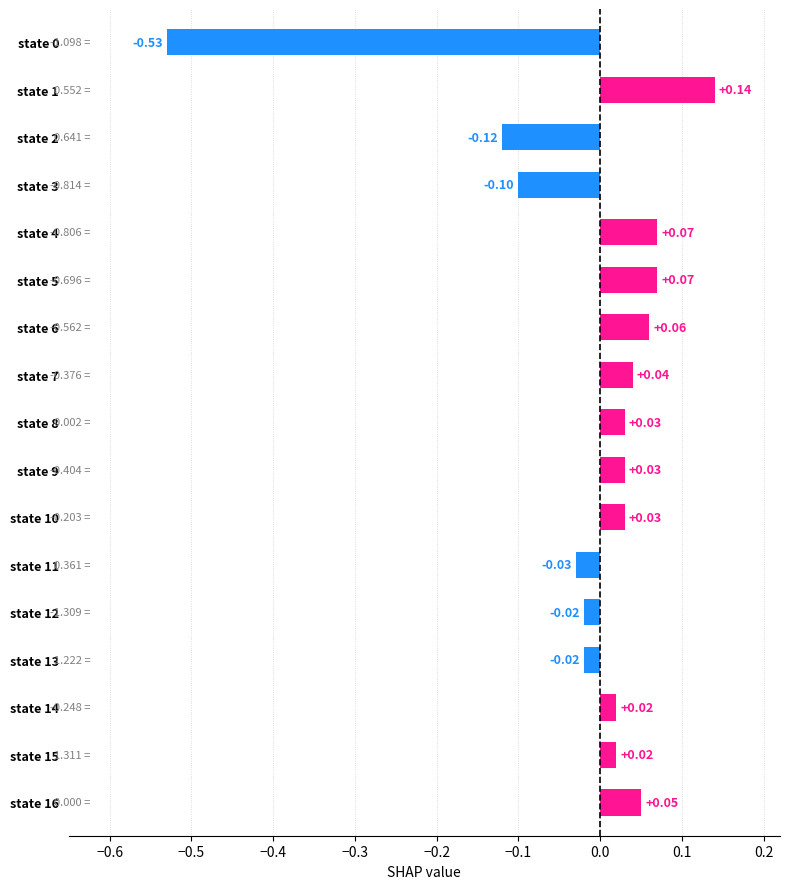

What is the difference between the maximum and minimum values?

0.7